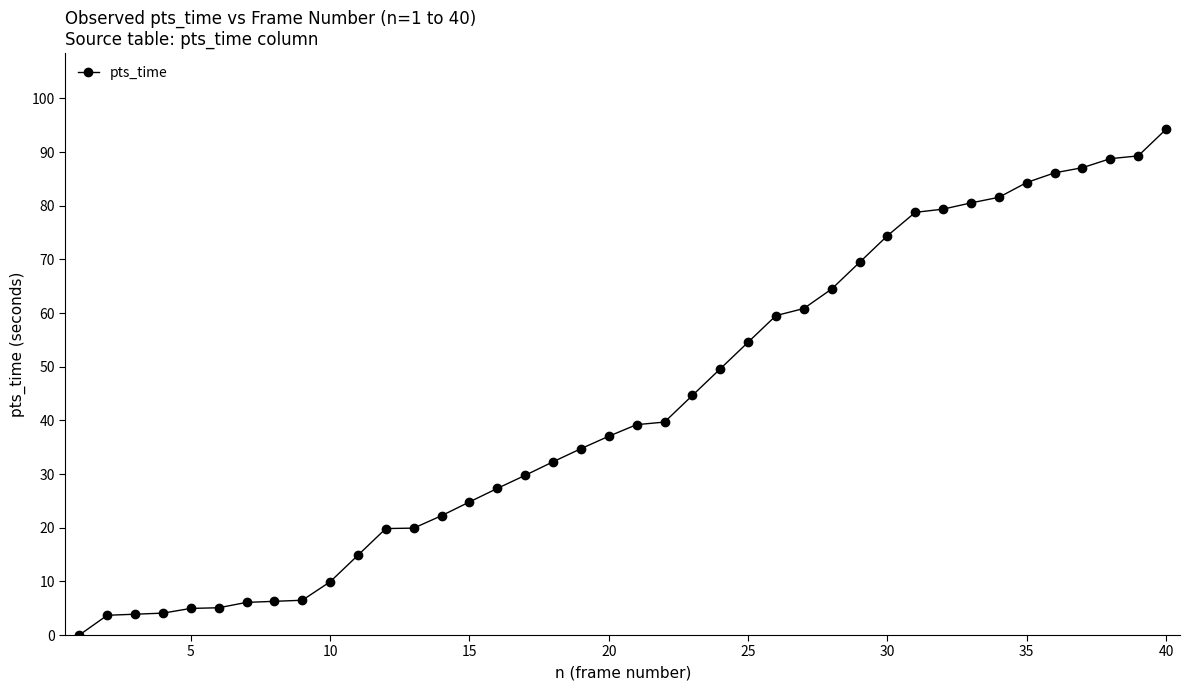

What is the value of the 14th point from the left?

22.2